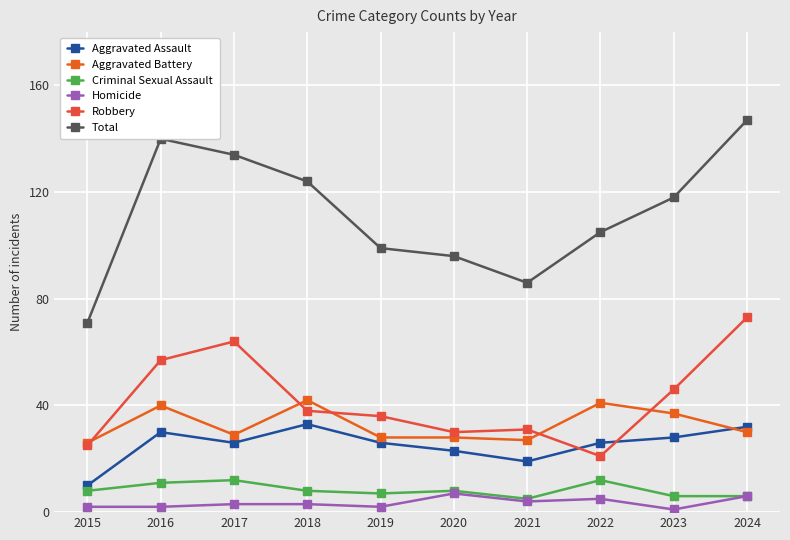

How many lines are shown in the chart?

6